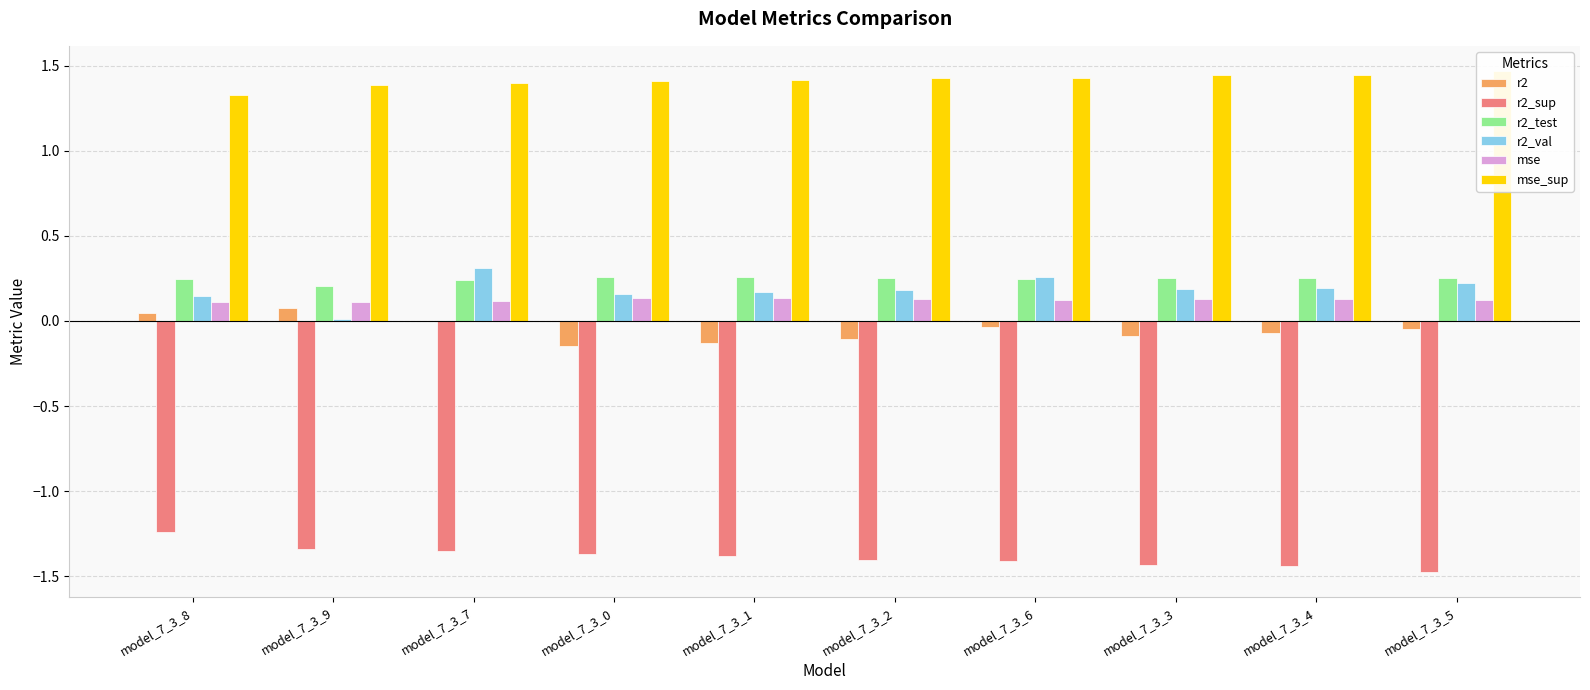

Between model_7_3_7 and model_7_3_0, which series saw the biggest shift?

r2_val